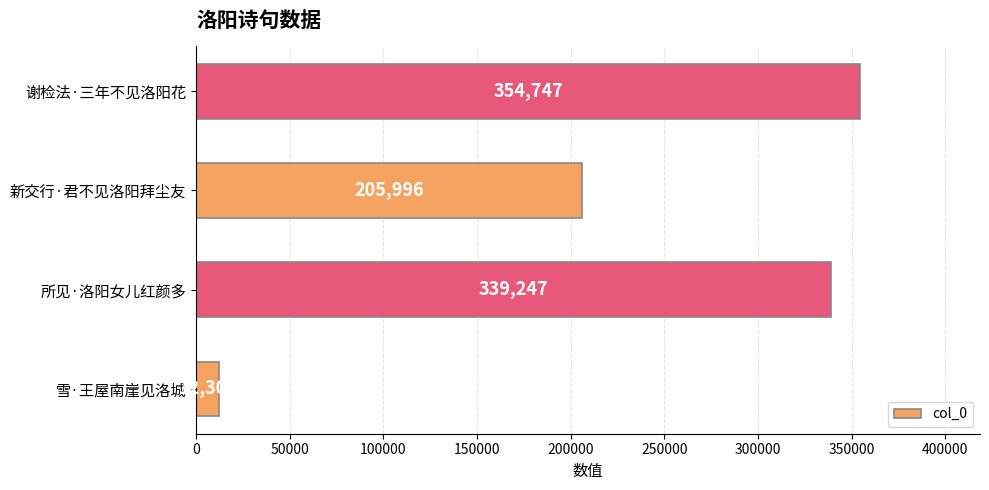

What is the difference between the maximum and second lowest values?

148751